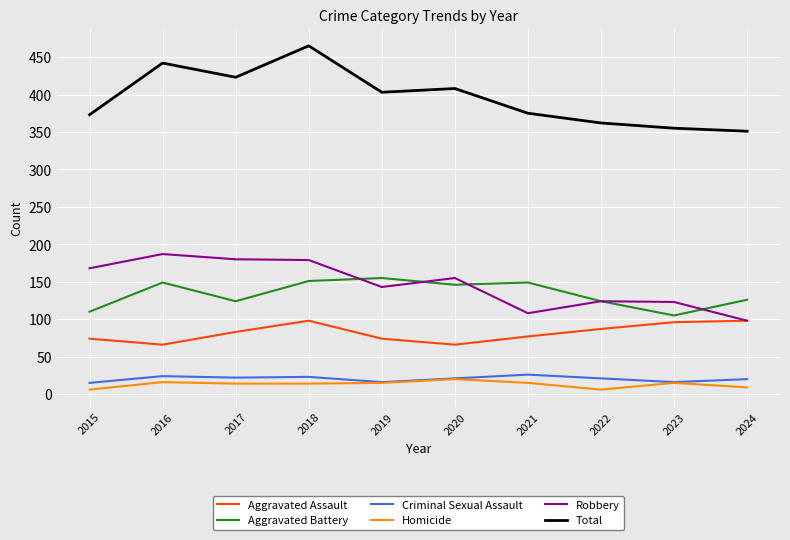

The value of Aggravated Battery at 2020 is 146. True or false?

True